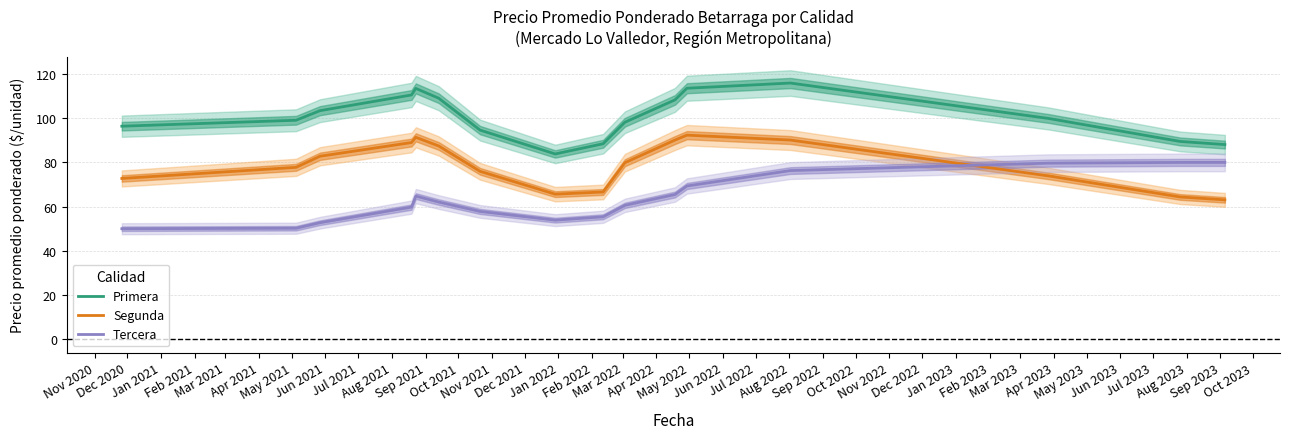

After their last crossing, which series has the higher values: Segunda or Tercera?

Tercera